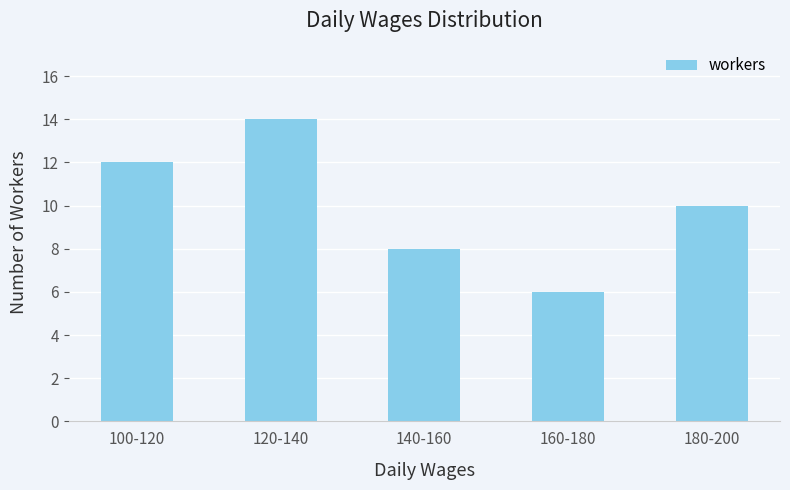

How many data points are less than 10?

2